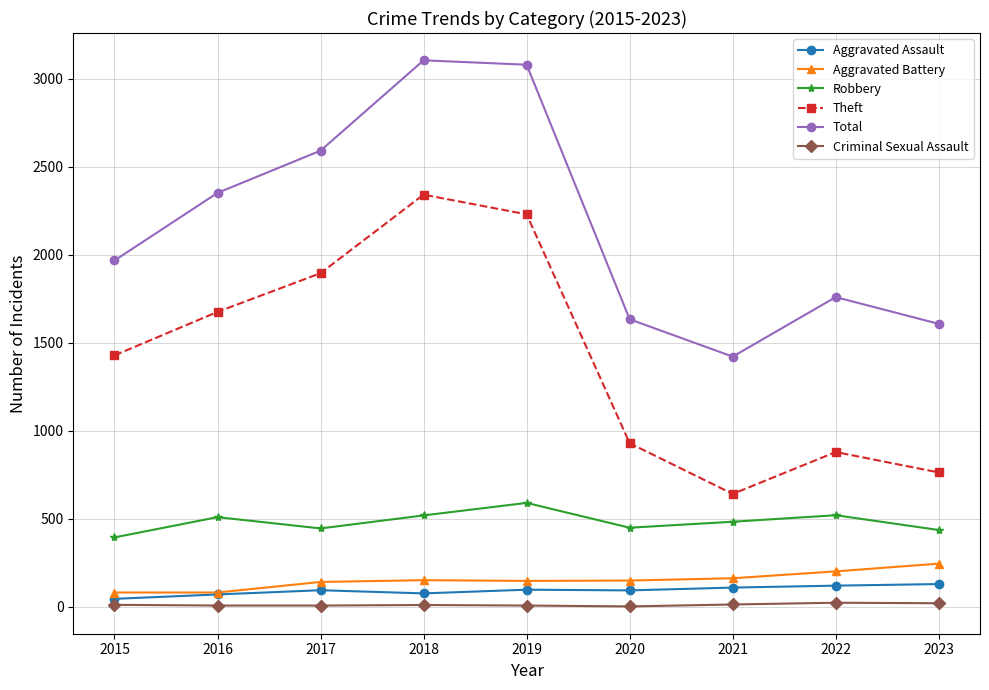

How many data points does each series have?

9